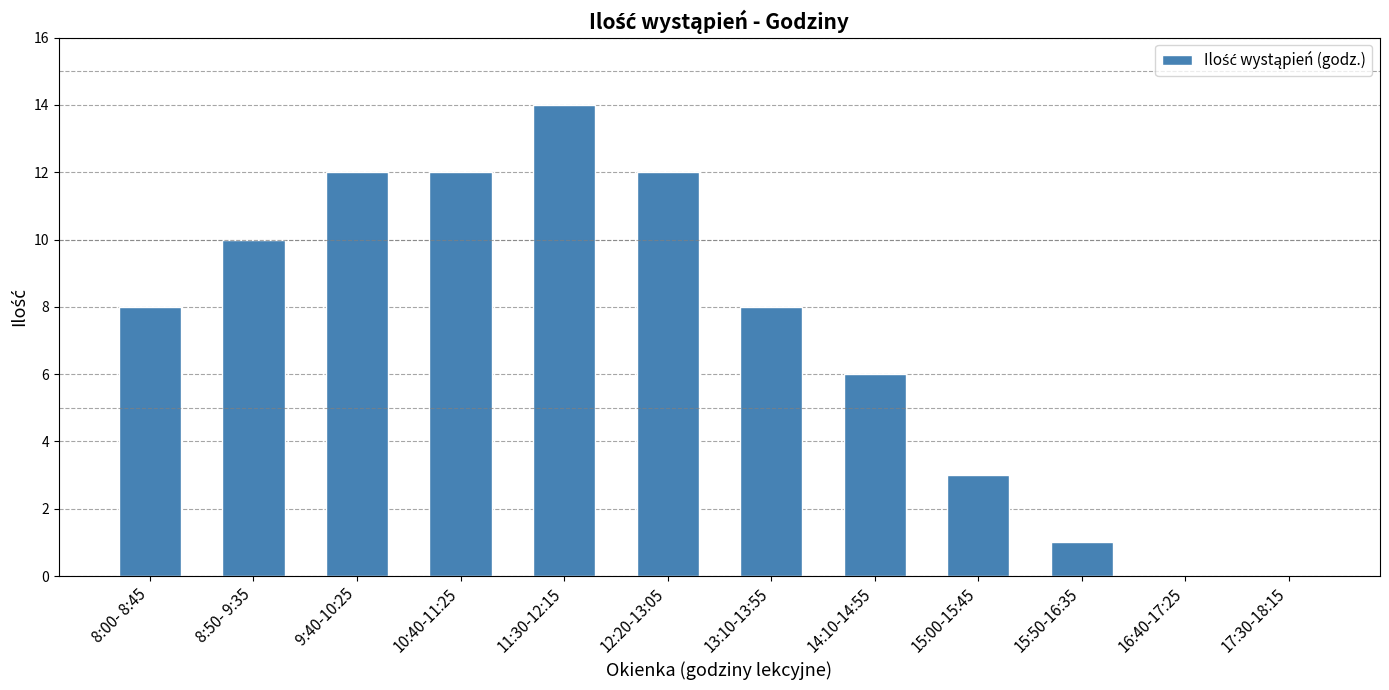

What value does the data have at 15:50-16:35?

1